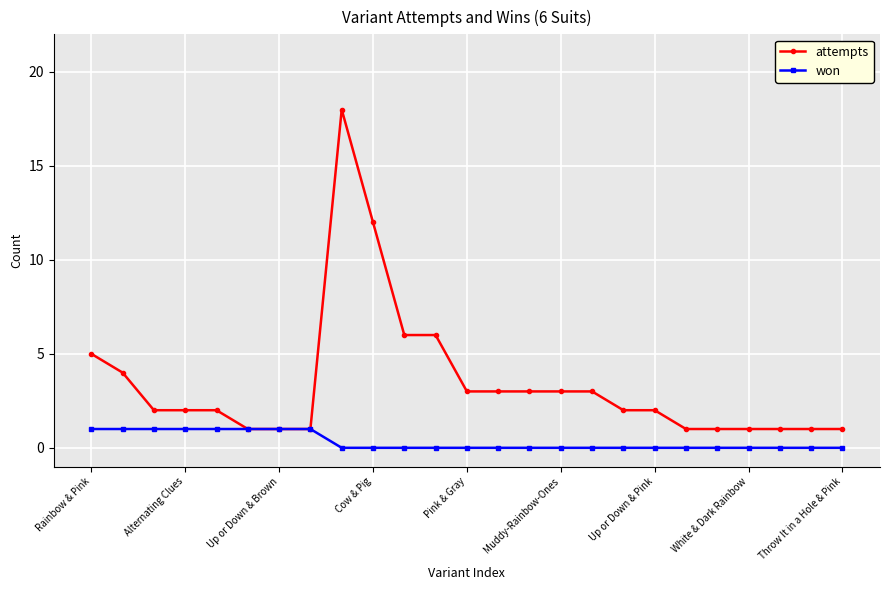

How many categories are shown in the chart?

25